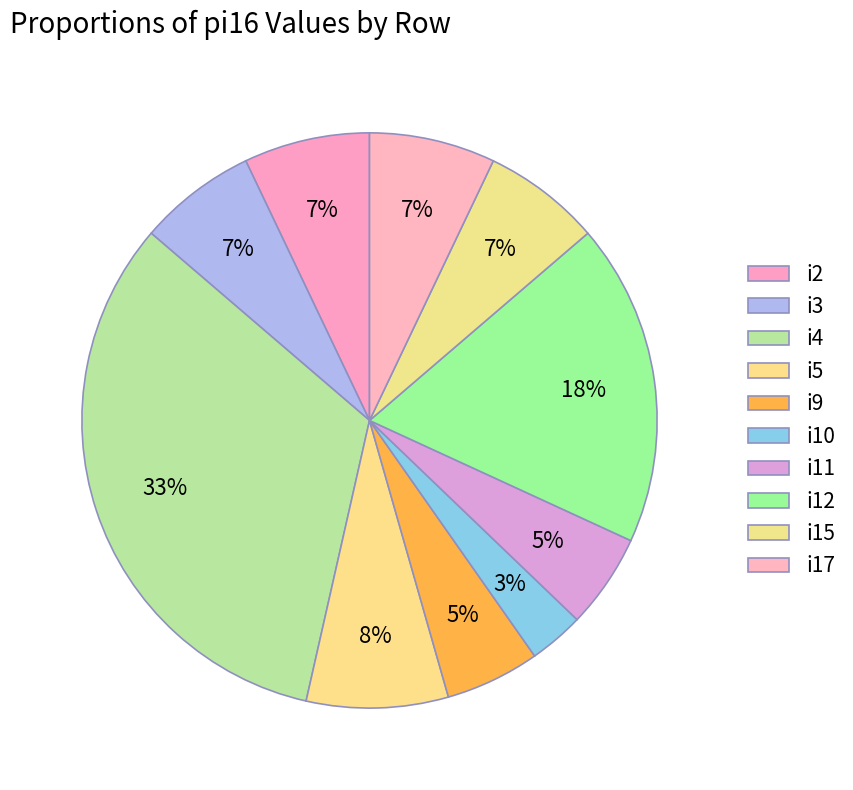

What percentage do i10 and i2 together represent?

10.2%